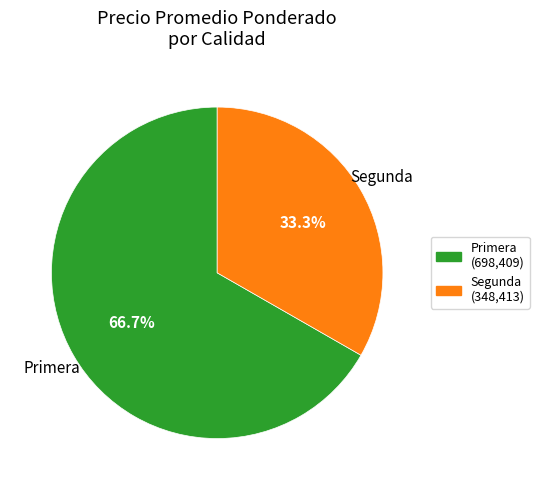

To the nearest percent, what percentage of the pie is Primera?

67%